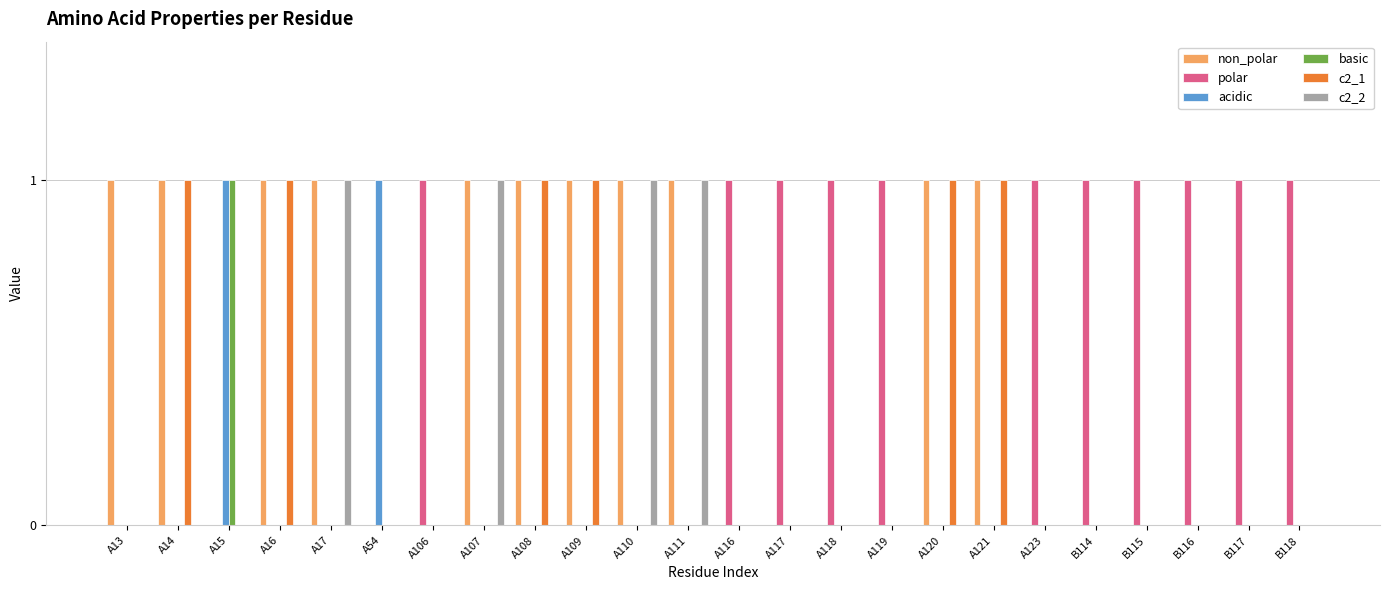

The value of polar at A116 is 1. True or false?

True